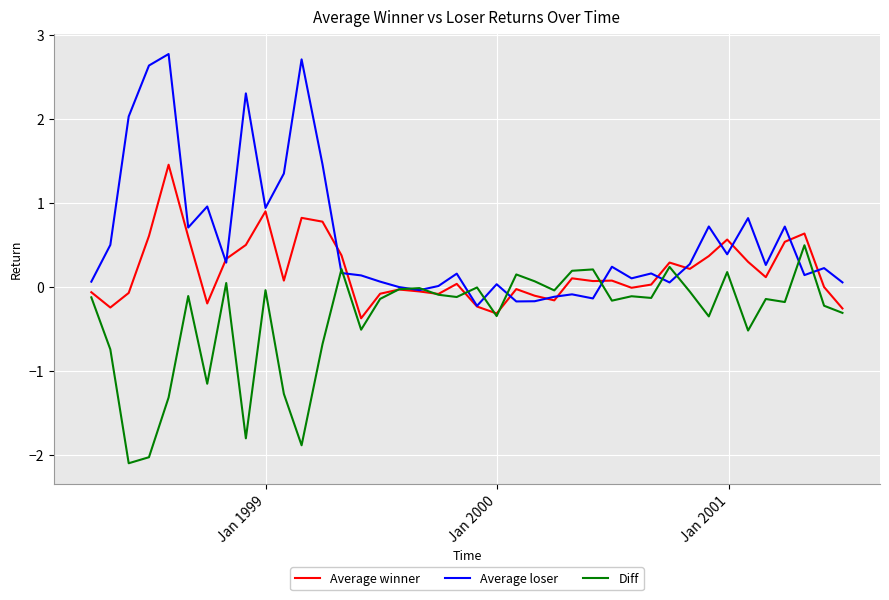

What is the greatest value displayed?

2.8